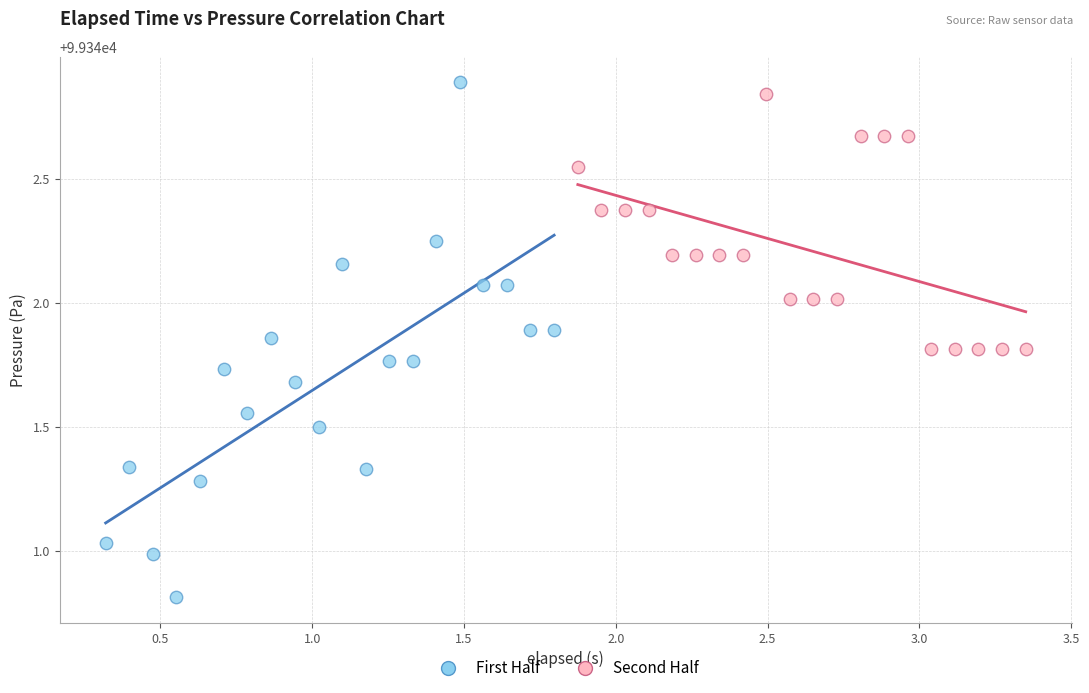

Which series reaches the minimum Y coordinate?

First Half